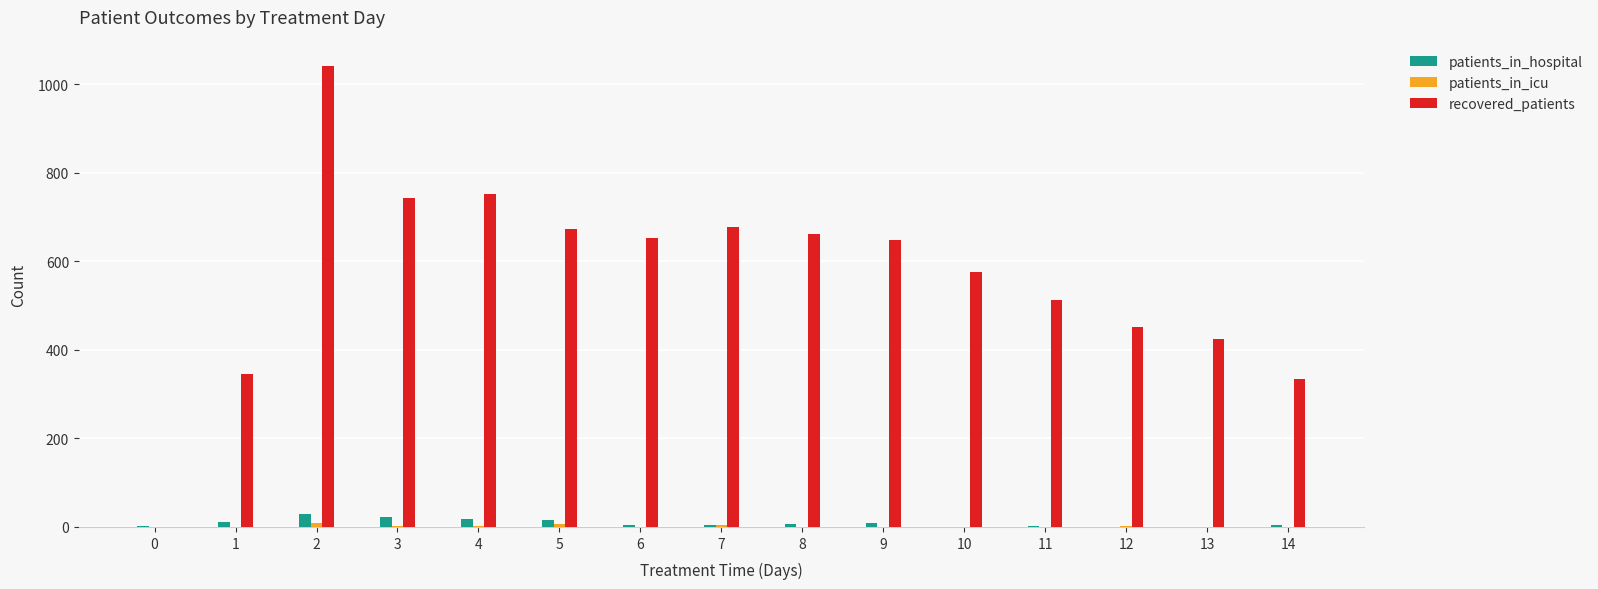

Between 4 and 6, which series saw the biggest shift?

recovered_patients